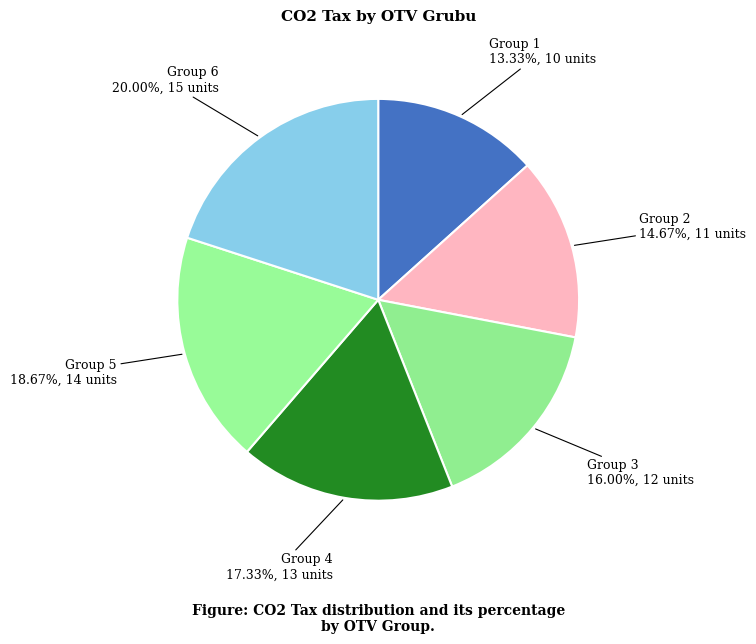

Combined, do Group 3 and Group 5 account for over 50%?

No